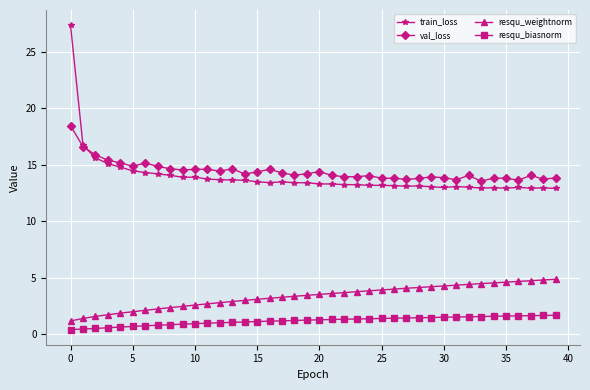

At how many categories does at least one series exceed 19?

1